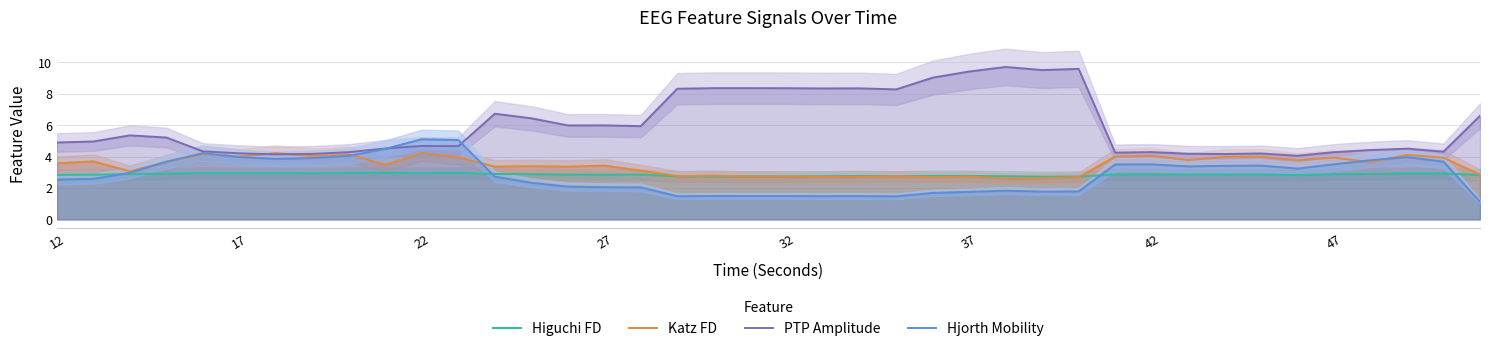

True or false: PTP Amplitude has more than 2 interior local peaks.

True